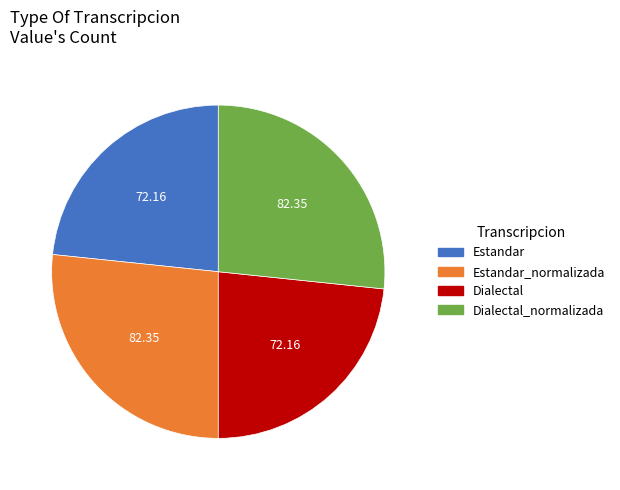

Is there a majority slice in this chart?

No